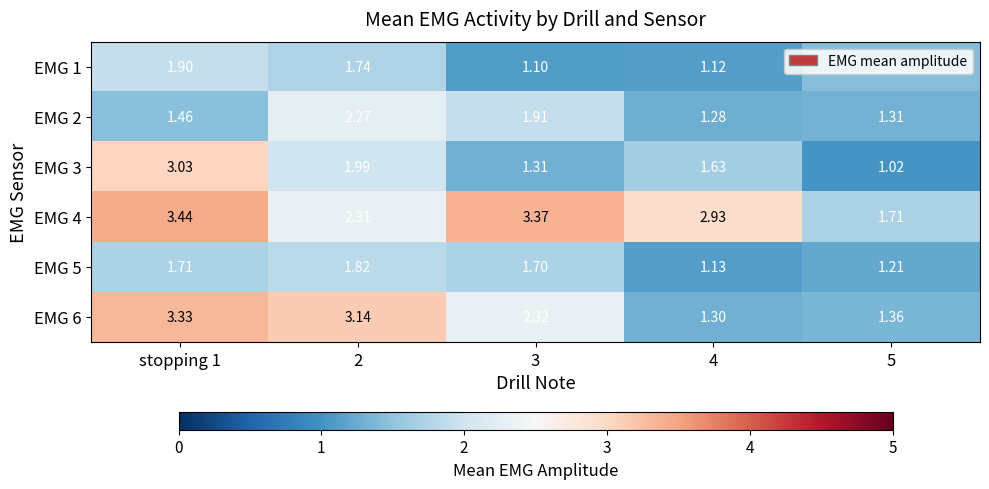

Is the value of EMG 5 at 5 greater than the value of EMG 6 at 2?

No